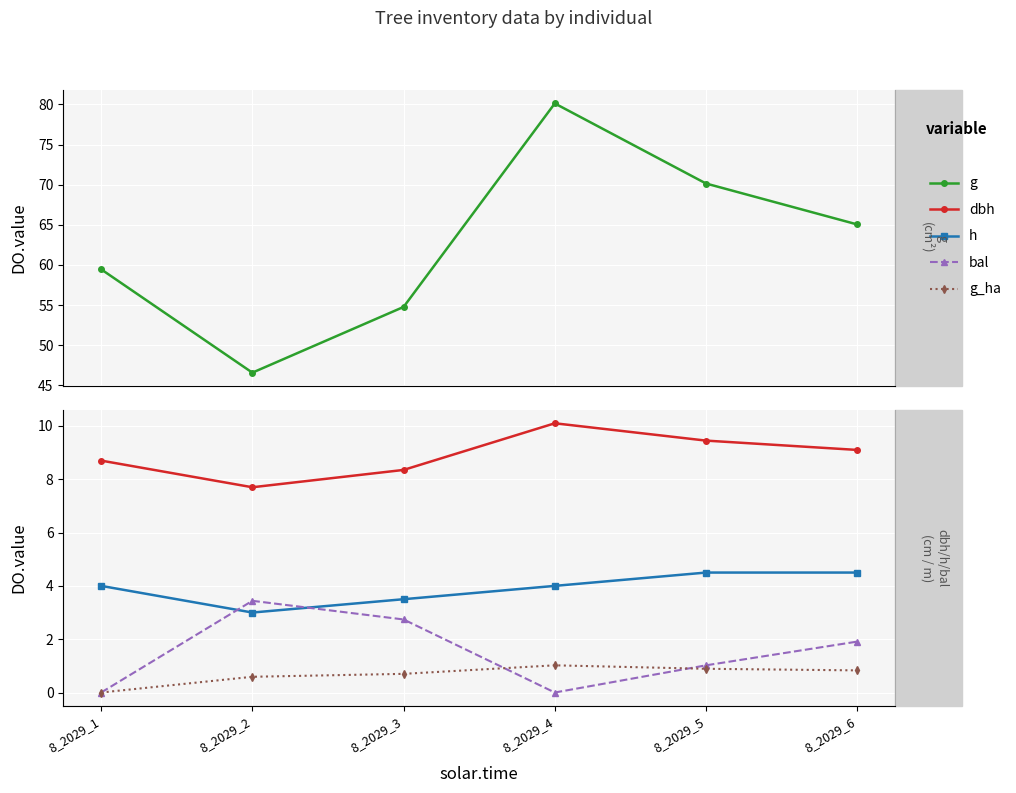

Reading left to right, extract all data points from this chart.

g: 8_2029_1=59.5	8_2029_2=46.6	8_2029_3=54.8	8_2029_4=80.1	8_2029_5=70.1	8_2029_6=65.0
dbh: 8_2029_1=8.7	8_2029_2=7.7	8_2029_3=8.3	8_2029_4=10.1	8_2029_5=9.4	8_2029_6=9.1
h: 8_2029_1=4.0	8_2029_2=3.0	8_2029_3=3.5	8_2029_4=4.0	8_2029_5=4.5	8_2029_6=4.5
bal: 8_2029_1=0.0	8_2029_2=3.4	8_2029_3=2.7	8_2029_4=0.0	8_2029_5=1.0	8_2029_6=1.9
g_ha: 8_2029_1=0.0	8_2029_2=0.6	8_2029_3=0.7	8_2029_4=1.0	8_2029_5=0.9	8_2029_6=0.8